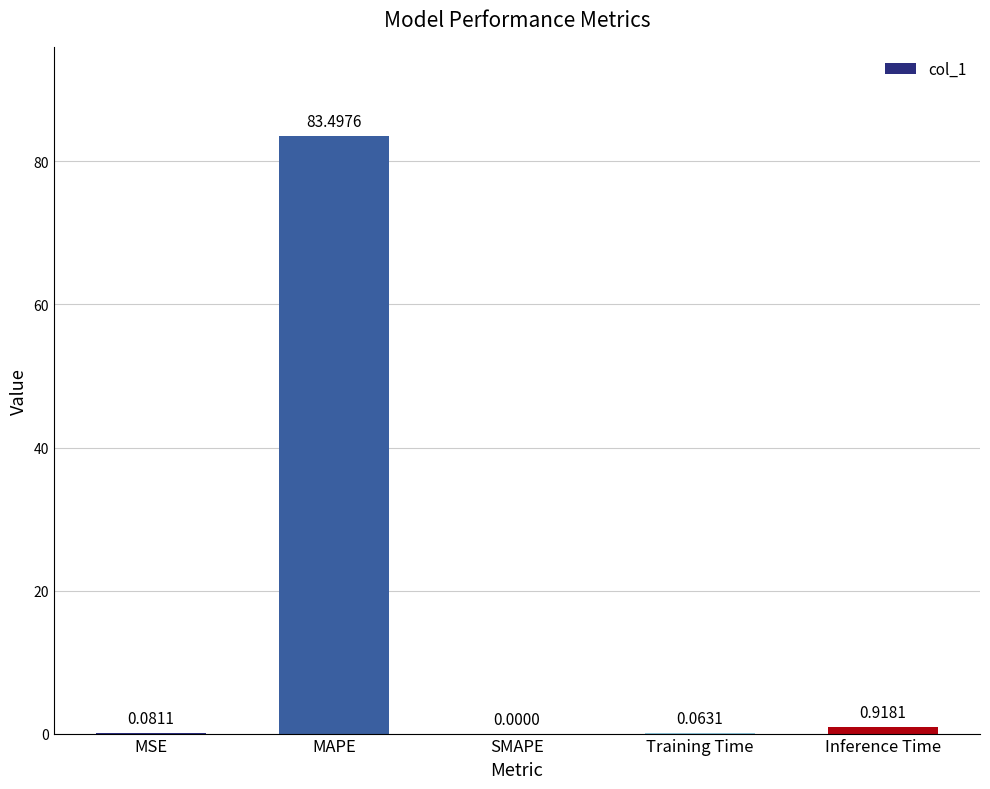

How many distinct data groups are displayed?

1